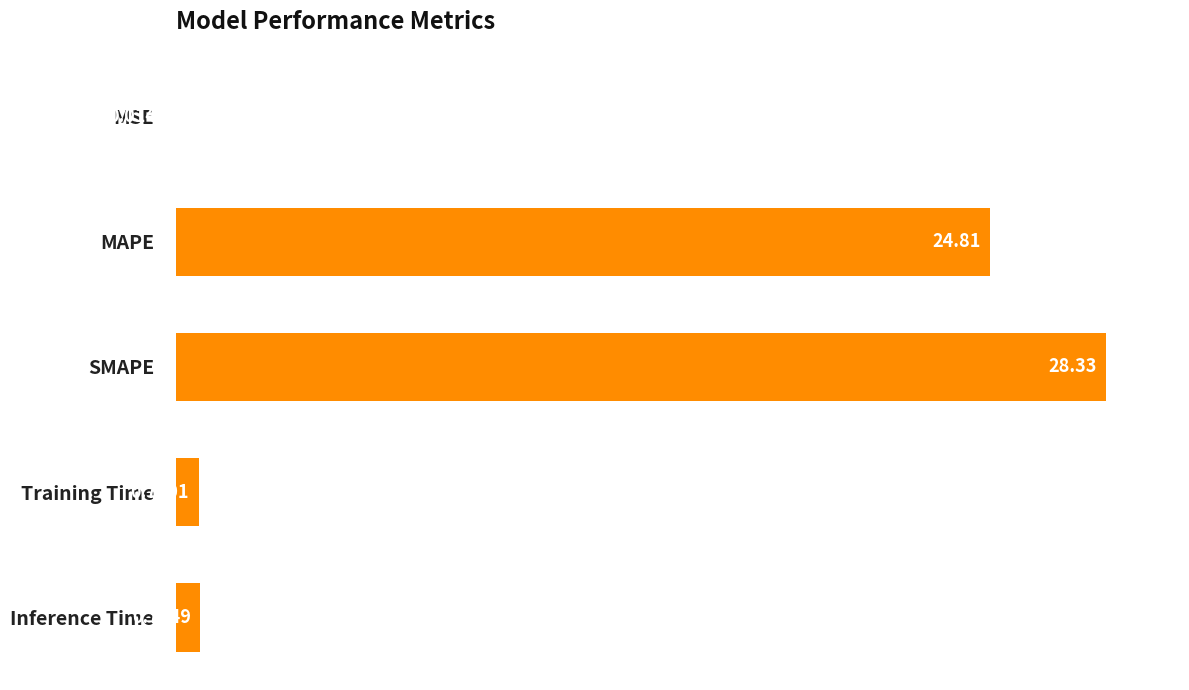

What is the sum of all values?

54.6